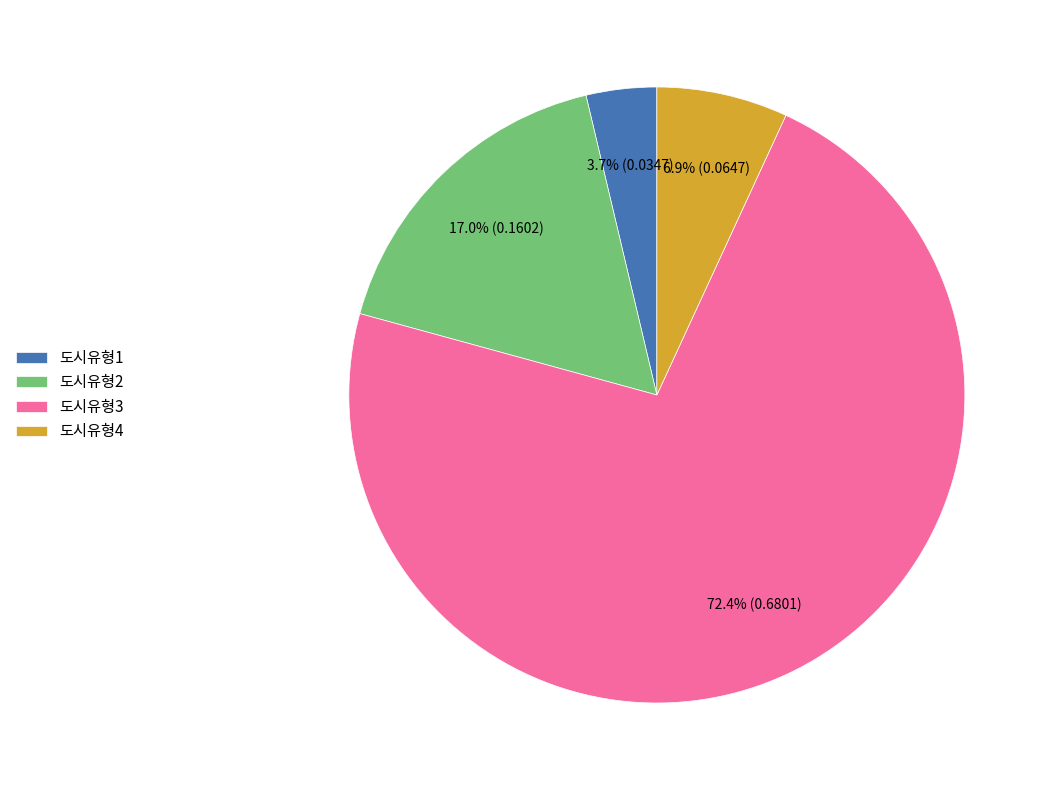

Which has a higher value, 도시유형1 or 도시유형3?

도시유형3